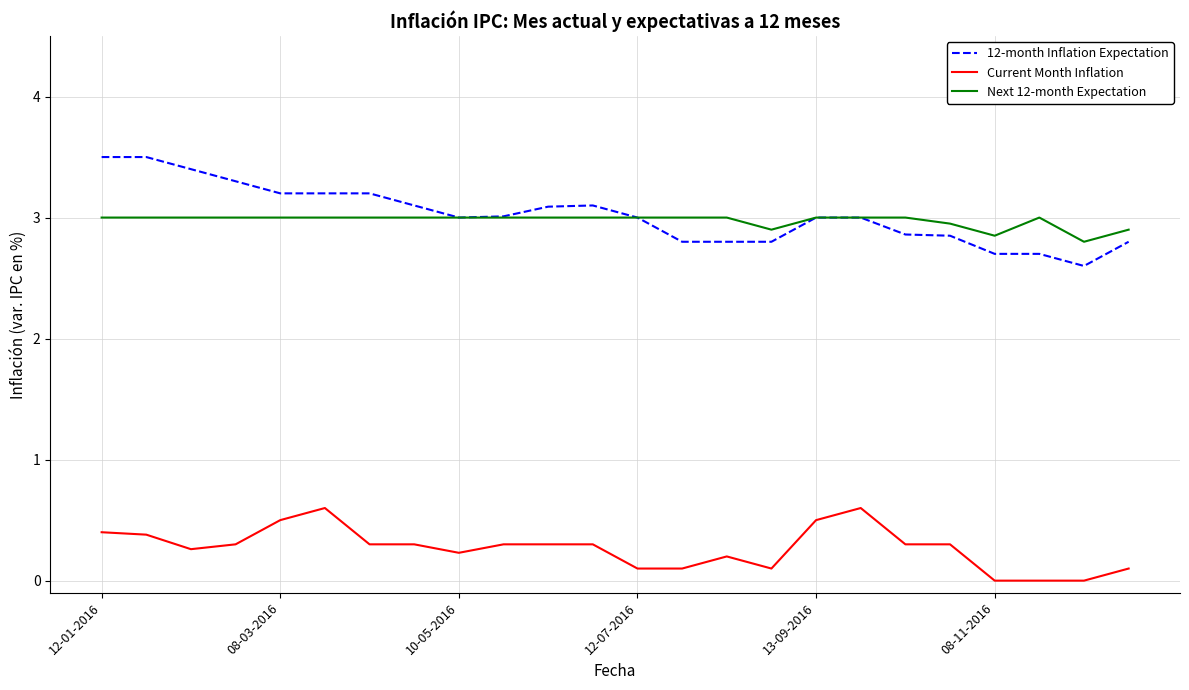

Which series has the largest total across all categories?

12-month Inflation Expectation